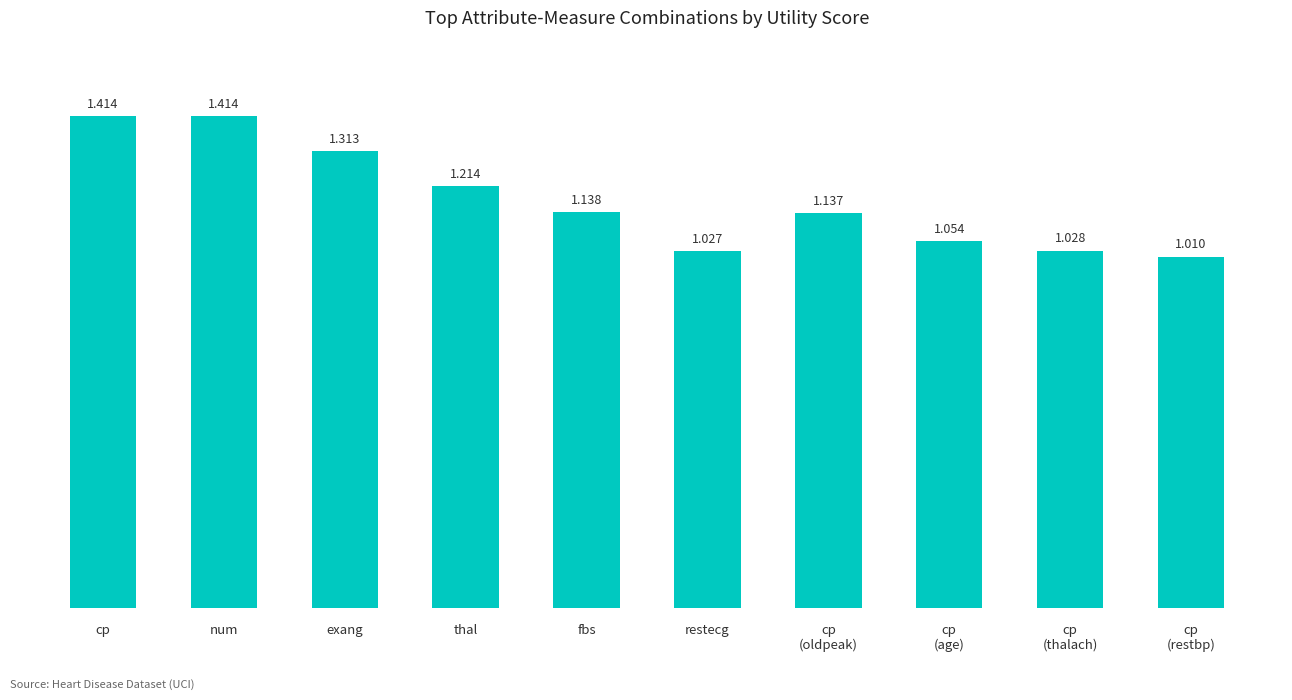

Which has a higher value, thal or cp?

cp